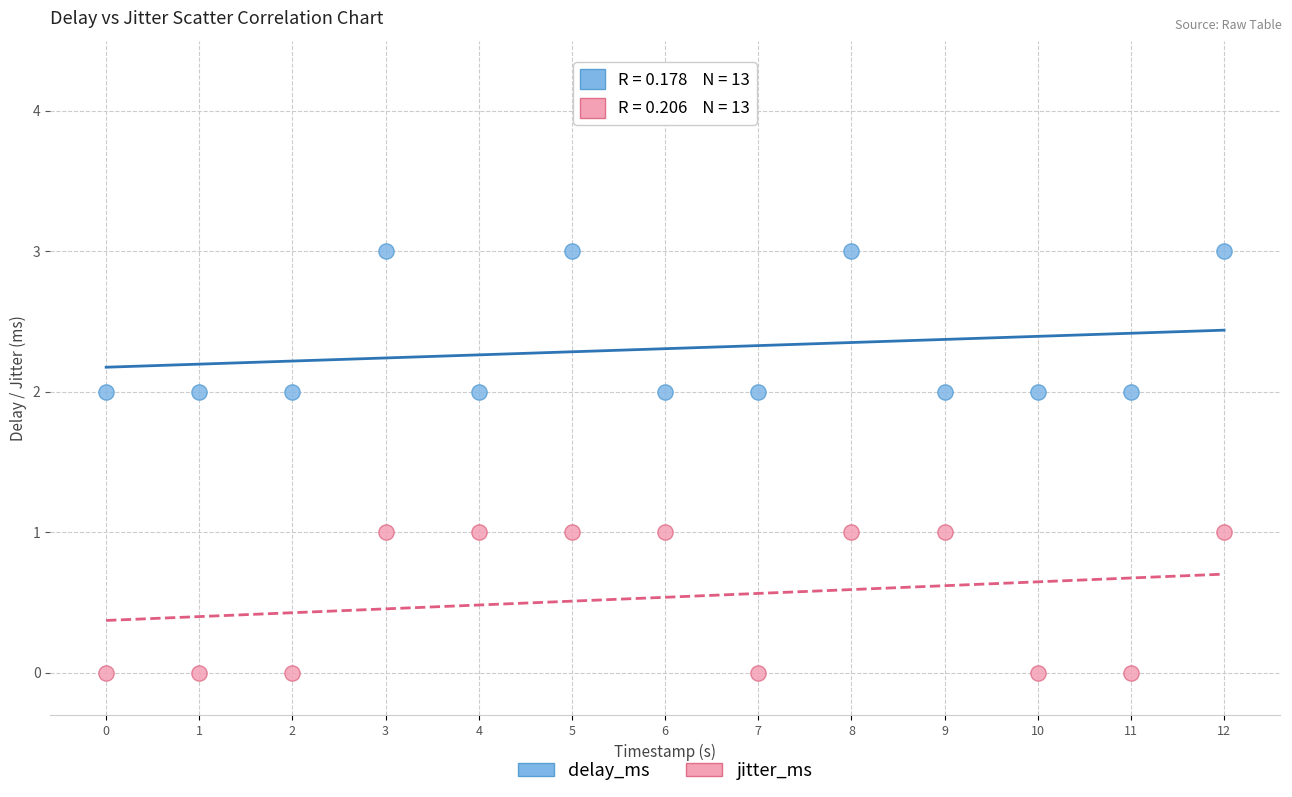

What are all the series names shown in the legend?

delay_ms, jitter_ms